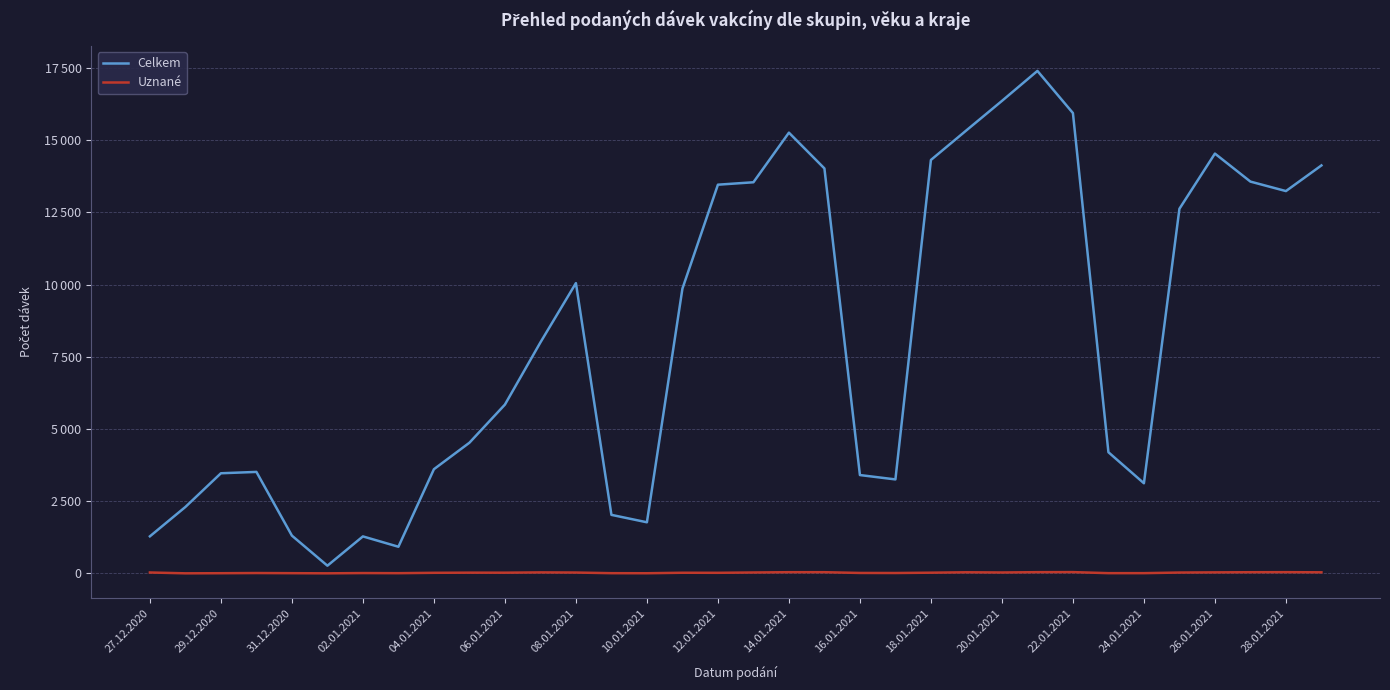

At which label does Uznané reach its minimum?

29.12.2020